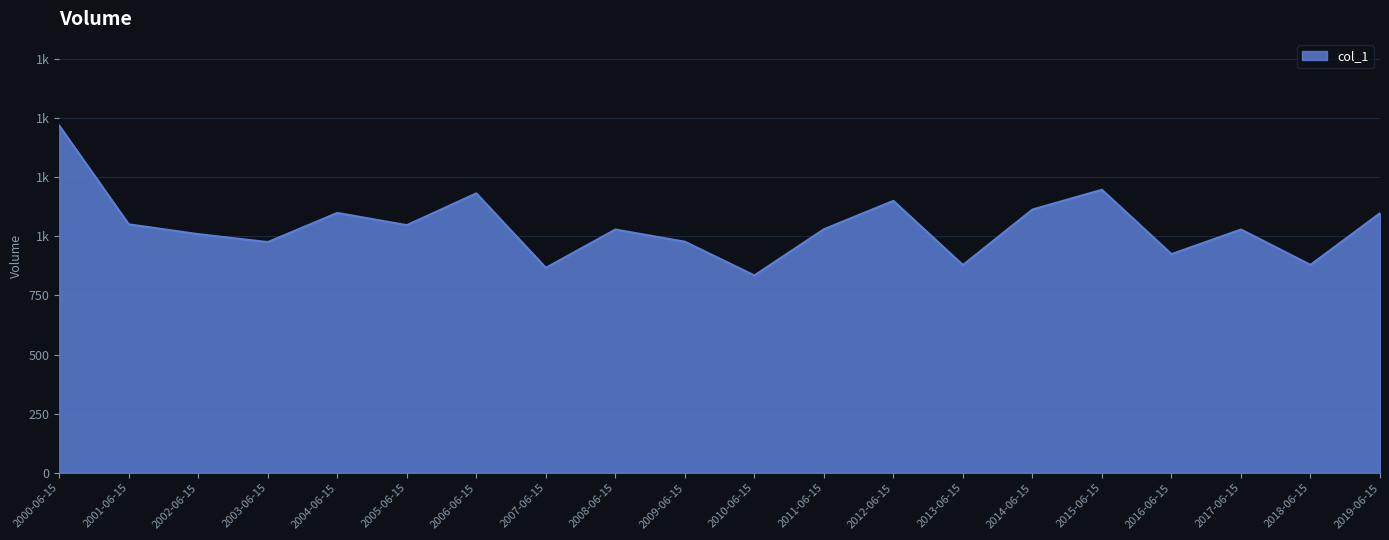

Does the chart have visible grid lines?

Yes